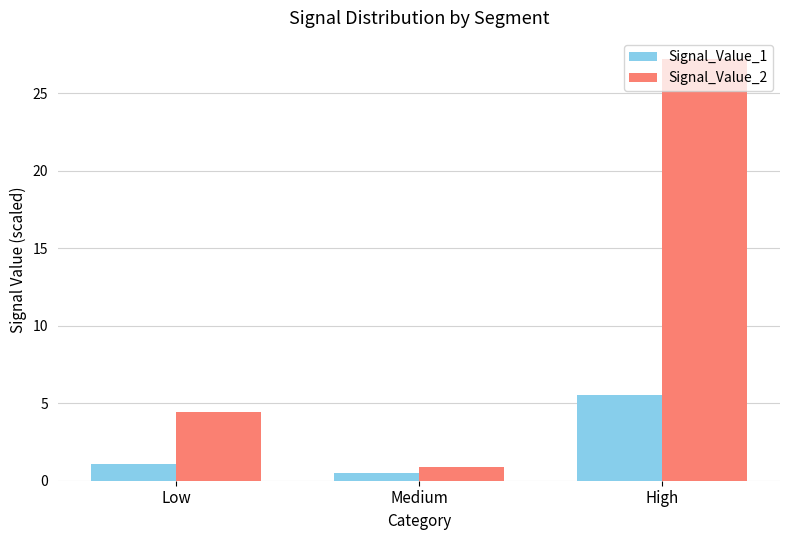

How many bars are there in each group?

2